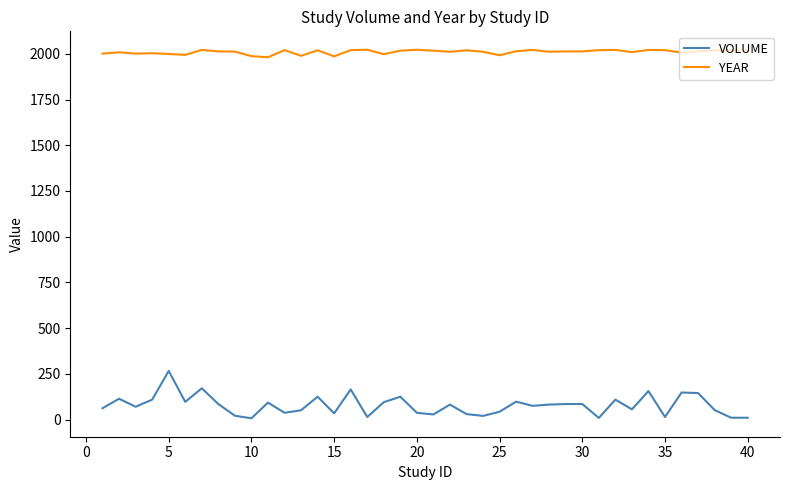

Which series has the largest total across all categories?

YEAR